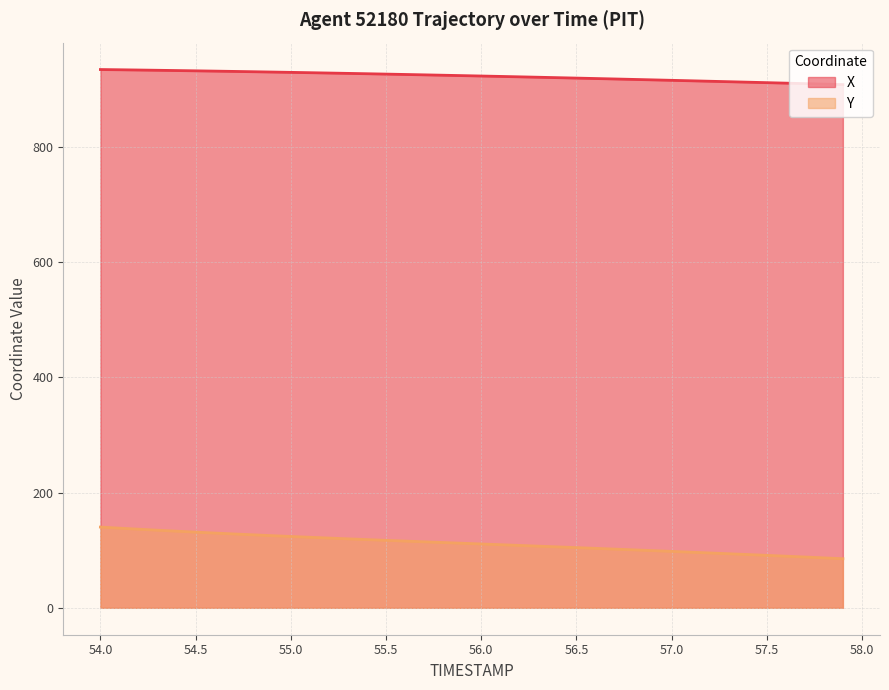

Which series has the widest spread of values?

Y